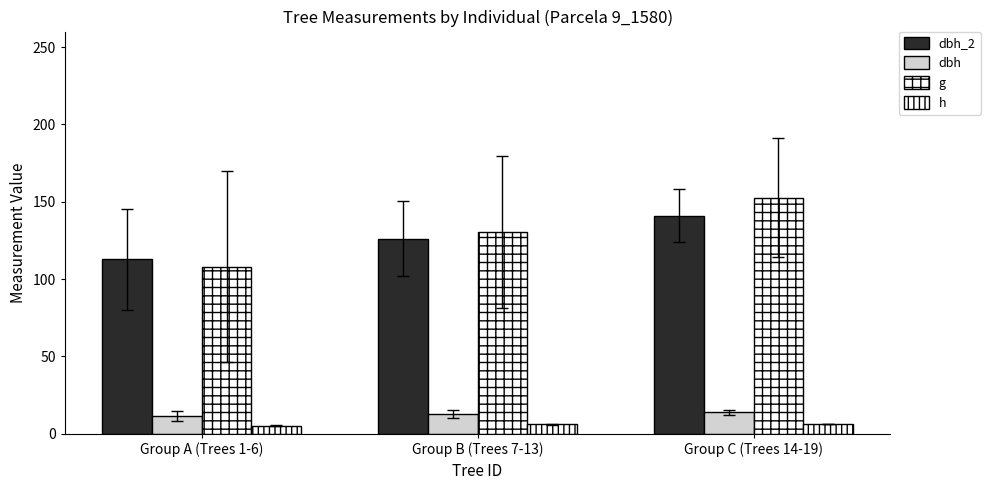

Count the h values in the range 5 to 6.

3